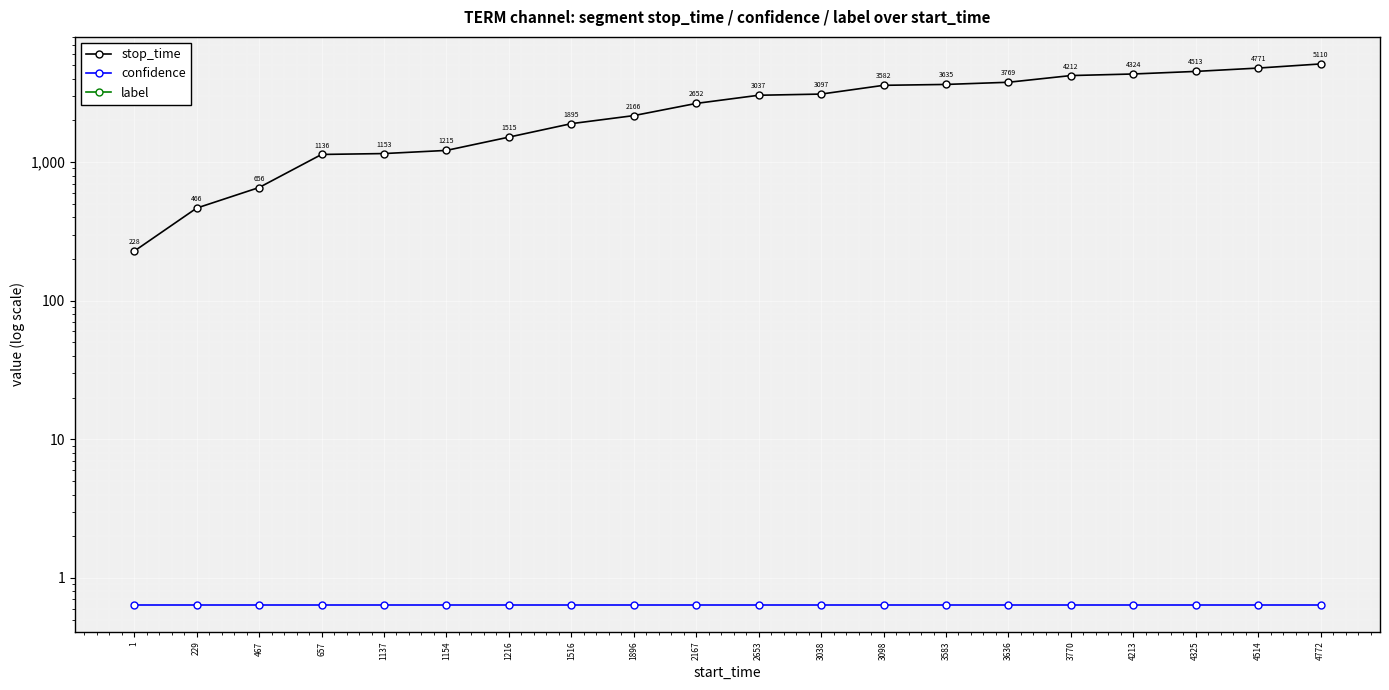

True or false: label has more than 1 interior local peaks.

False